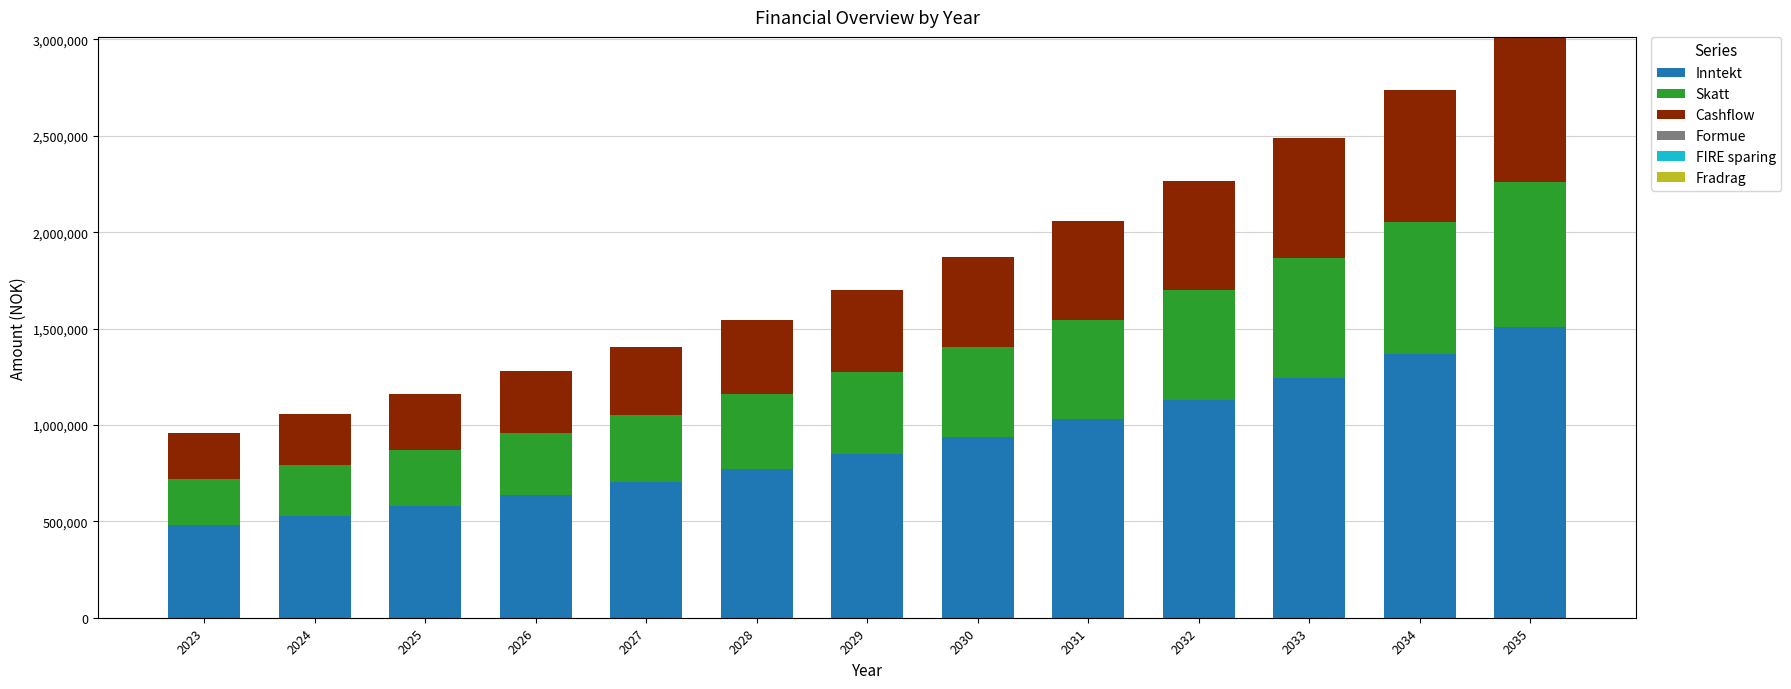

The value of Inntekt at 2035 is 1506448. True or false?

True